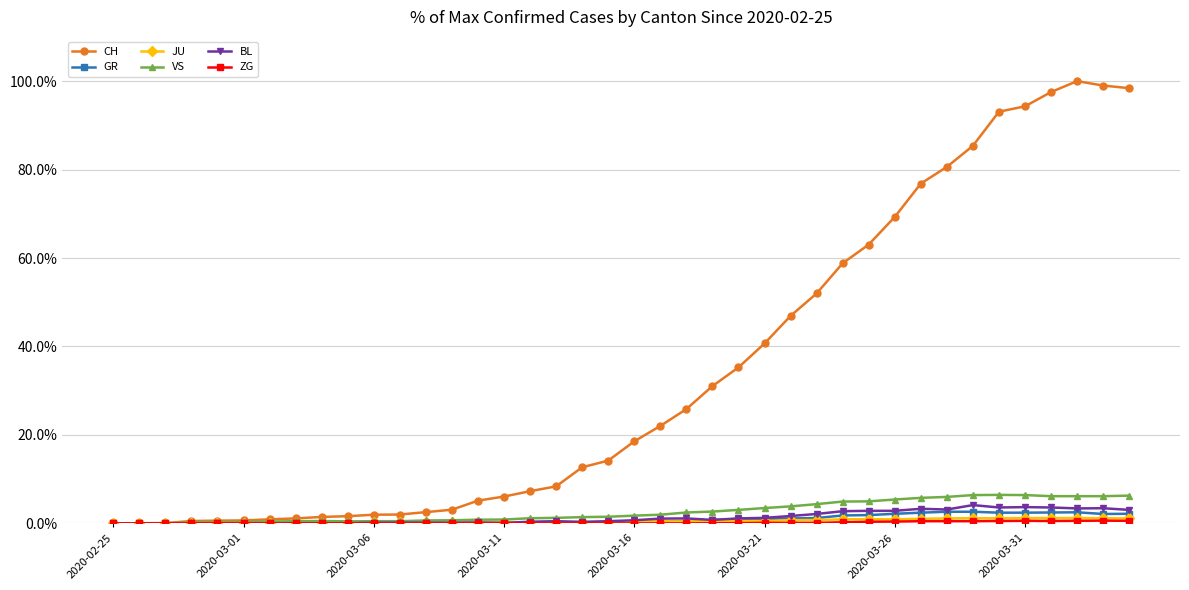

True or false: BL has more than 0 points higher than both neighbors.

True